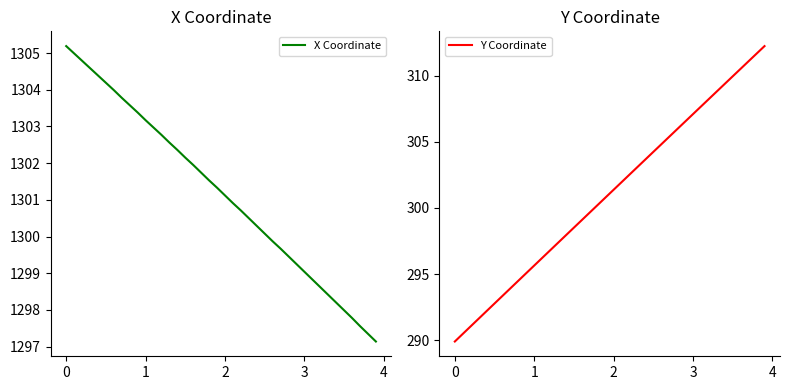

What are all the series names shown in the legend?

X Coordinate, Y Coordinate